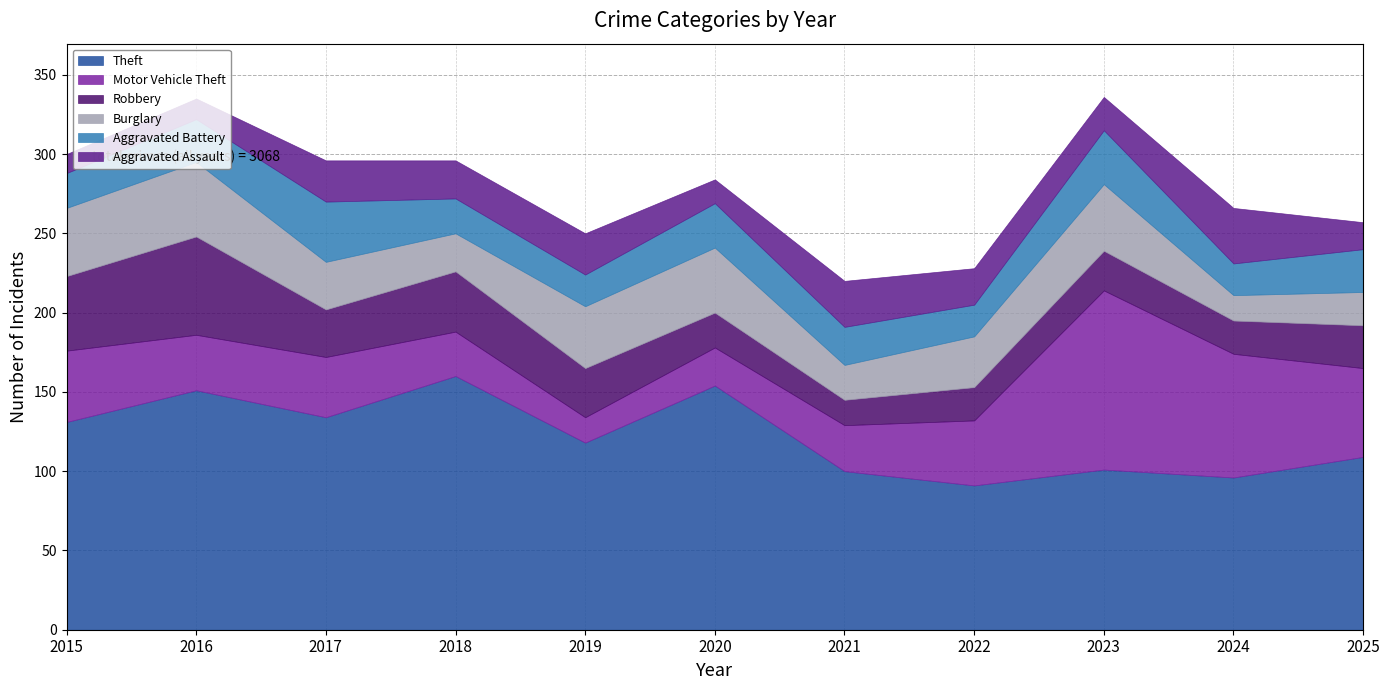

How many values in the Theft series exceed 118?

5